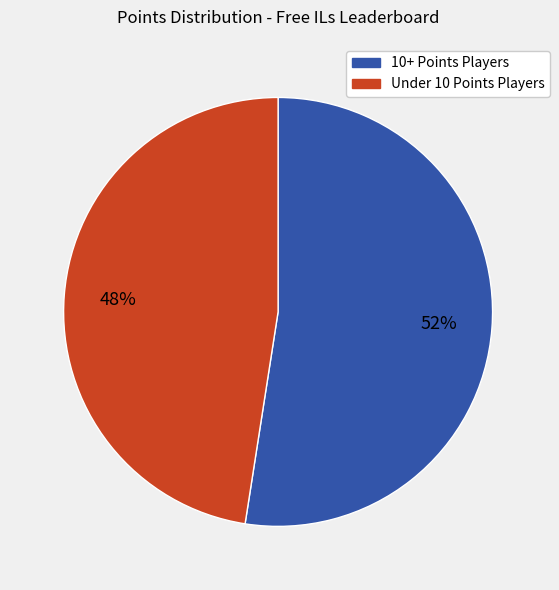

Does any single category account for the majority?

Yes